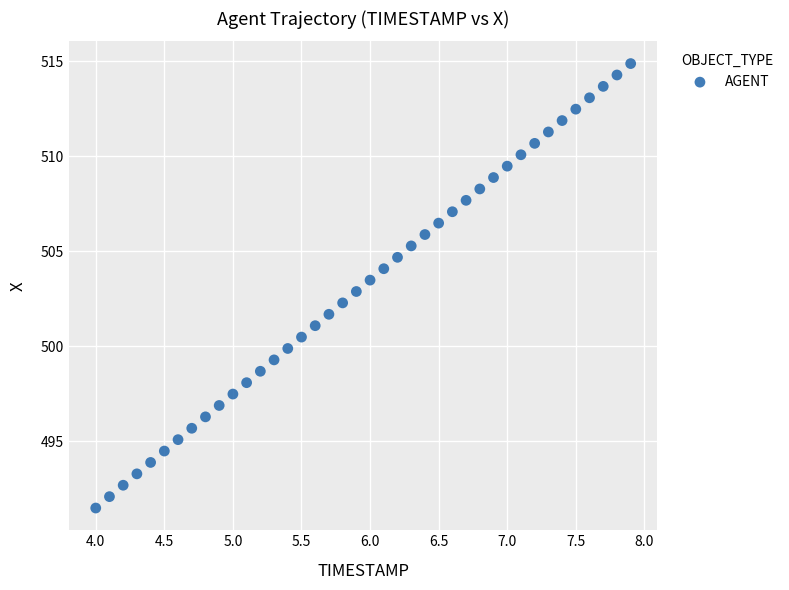

What is the range of Y values (max minus min)?

23.4